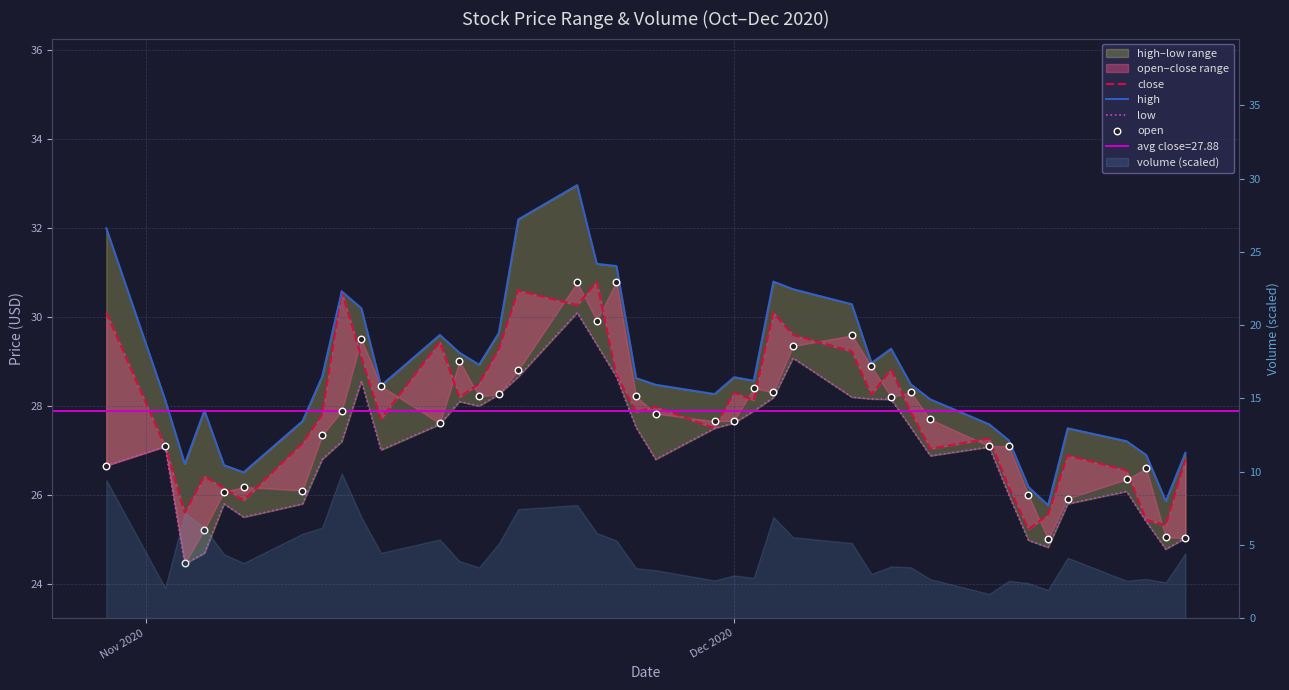

Is the value of close at 9 greater than the value of open at 23?

Yes